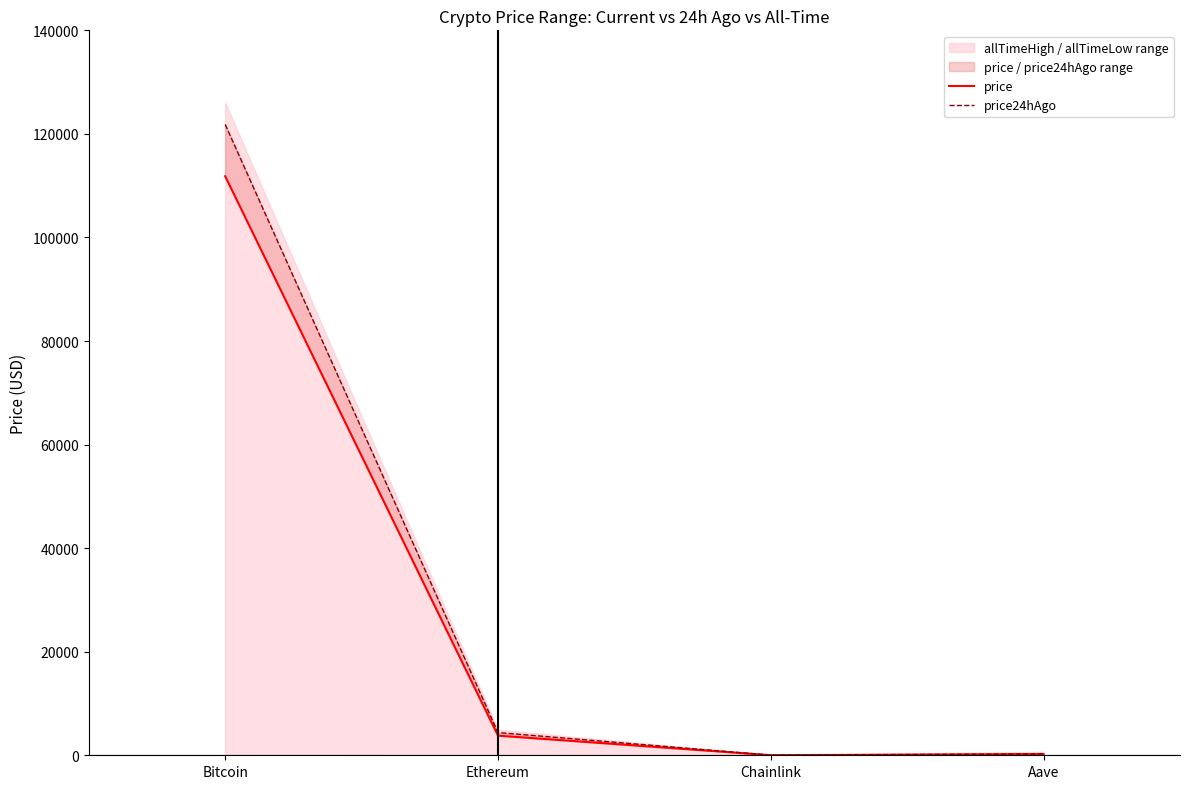

How many data points does each series have?

4